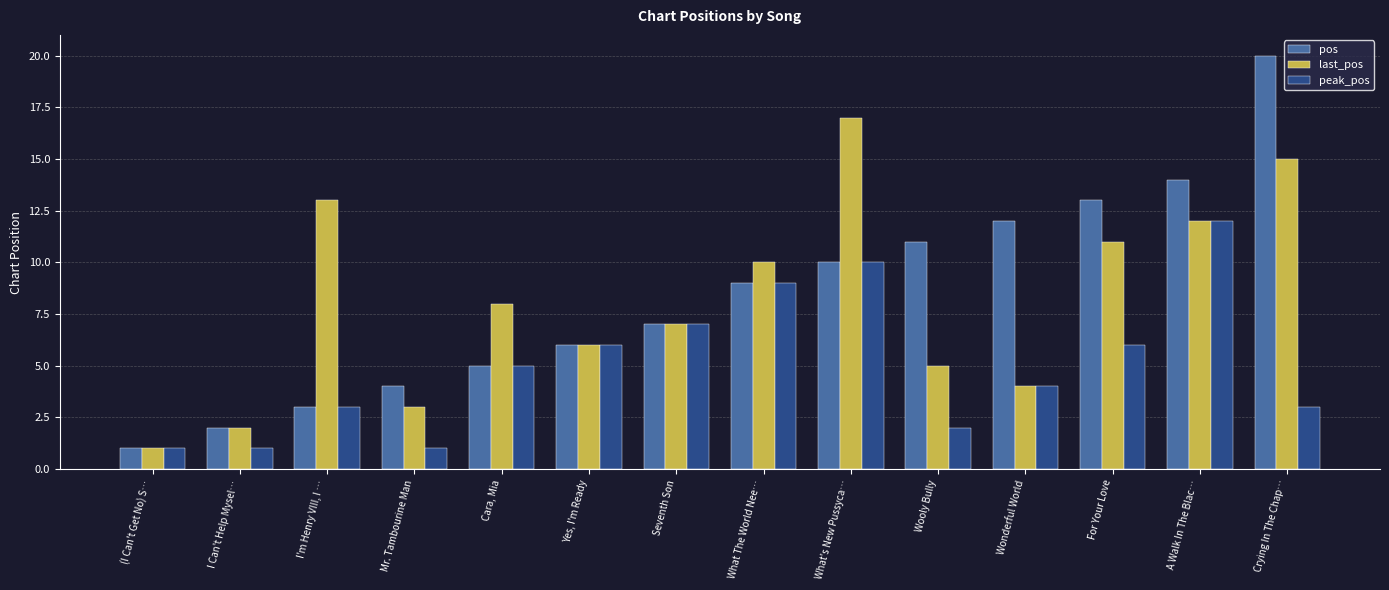

Reading left to right, transcribe all the data shown in this chart.

pos: (I Can't Get No) S…=1	I Can't Help Mysel…=2	I'm Henry VIII, I …=3	Mr. Tambourine Man=4	Cara, Mia=5	Yes, I'm Ready=6	Seventh Son=7	What The World Nee…=9	What's New Pussyca…=10	Wooly Bully=11	Wonderful World=12	For Your Love=13	A Walk In The Blac…=14	Crying In The Chap…=20
last_pos: (I Can't Get No) S…=1	I Can't Help Mysel…=2	I'm Henry VIII, I …=13	Mr. Tambourine Man=3	Cara, Mia=8	Yes, I'm Ready=6	Seventh Son=7	What The World Nee…=10	What's New Pussyca…=17	Wooly Bully=5	Wonderful World=4	For Your Love=11	A Walk In The Blac…=12	Crying In The Chap…=15
peak_pos: (I Can't Get No) S…=1	I Can't Help Mysel…=1	I'm Henry VIII, I …=3	Mr. Tambourine Man=1	Cara, Mia=5	Yes, I'm Ready=6	Seventh Son=7	What The World Nee…=9	What's New Pussyca…=10	Wooly Bully=2	Wonderful World=4	For Your Love=6	A Walk In The Blac…=12	Crying In The Chap…=3